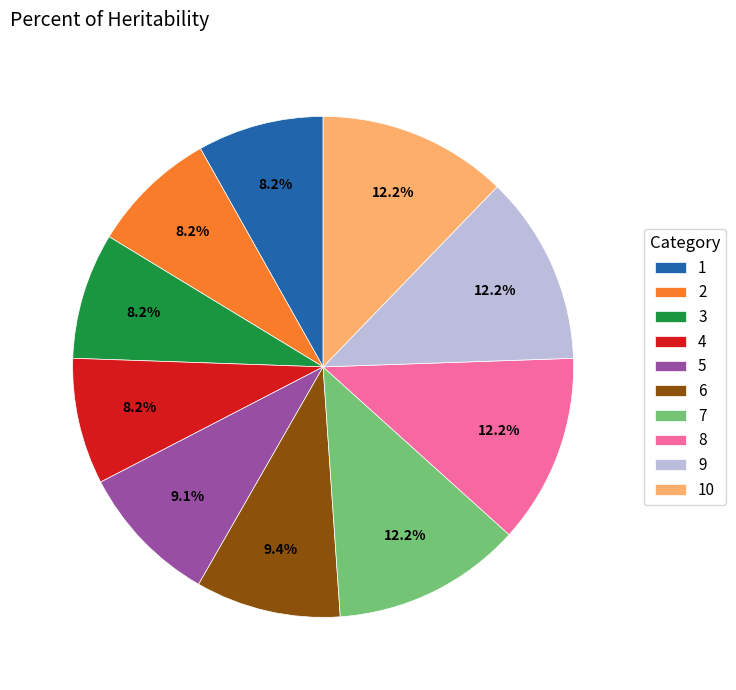

Does 9 account for over 50% of the chart?

No